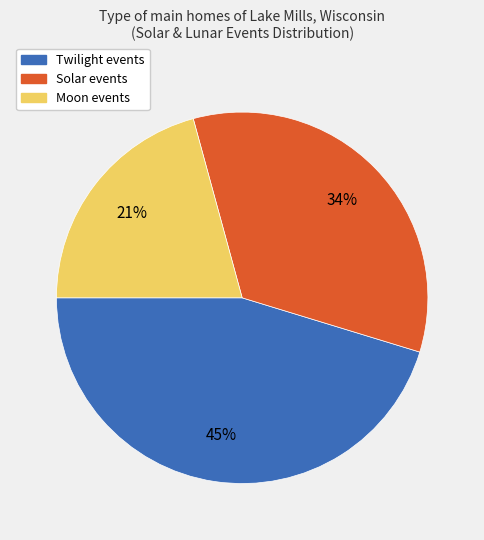

What is the largest slice in the pie chart?

Twilight events